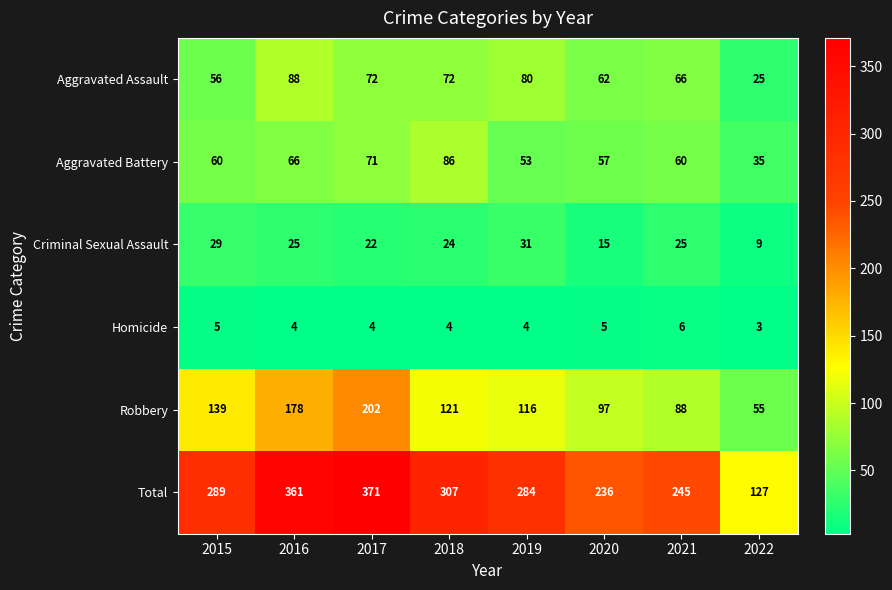

At 2017, list the series in order from smallest to largest.

Homicide, Criminal Sexual Assault, Aggravated Battery, Aggravated Assault, Robbery, Total